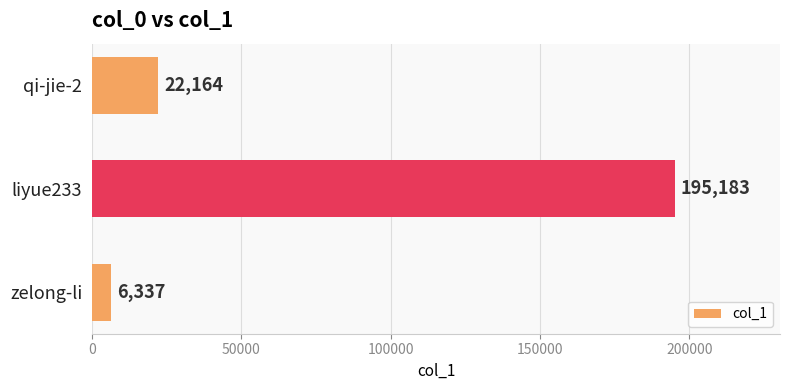

What value does the data have at zelong-li?

6337